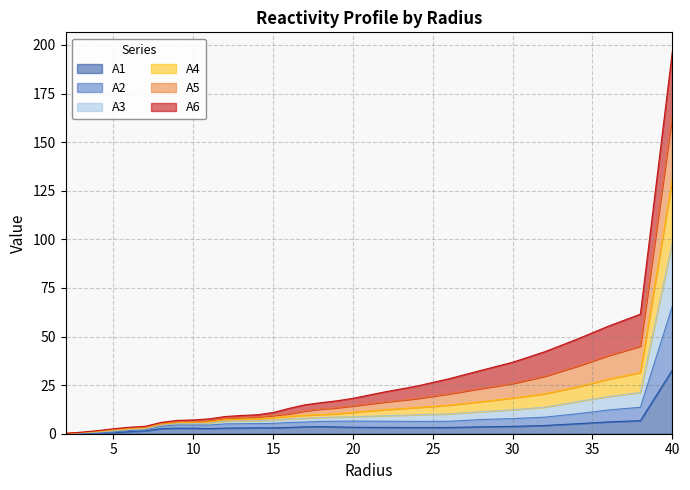

What is the maximum value for A1?

32.8